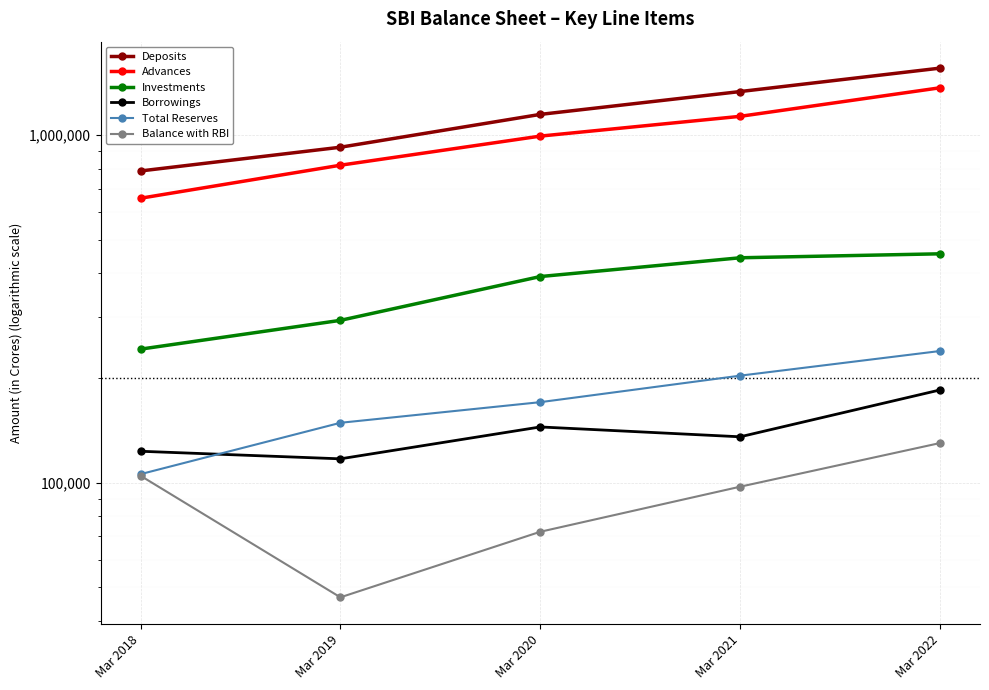

What is the difference between the maximum and minimum values in the Balance with RBI series?

83232.0